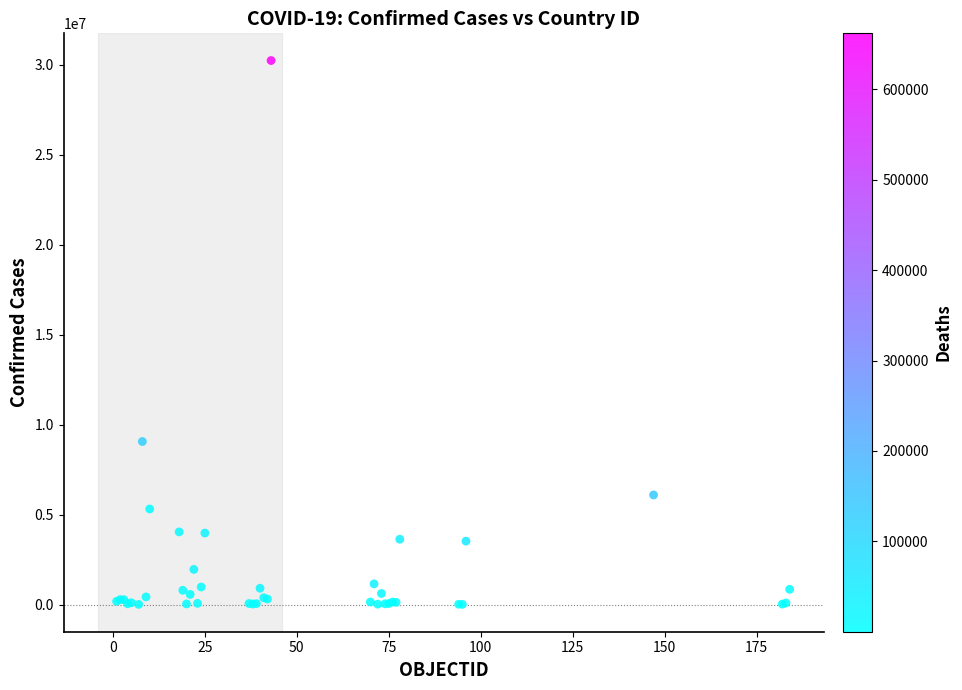

What Y value in the scatter plot is closest to 15120701?

9059351